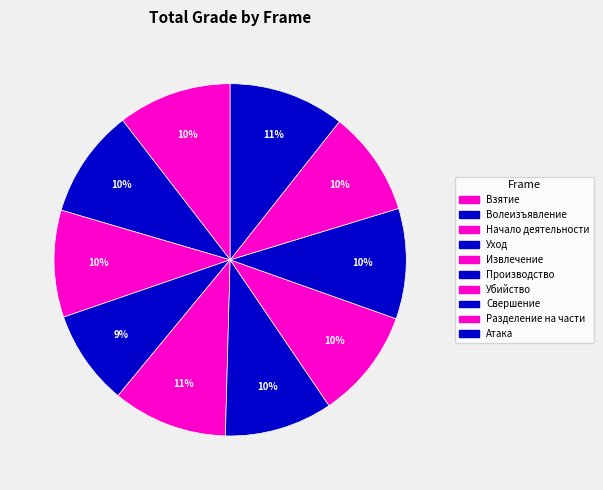

To the nearest percent, what portion does Свершение represent?

10%